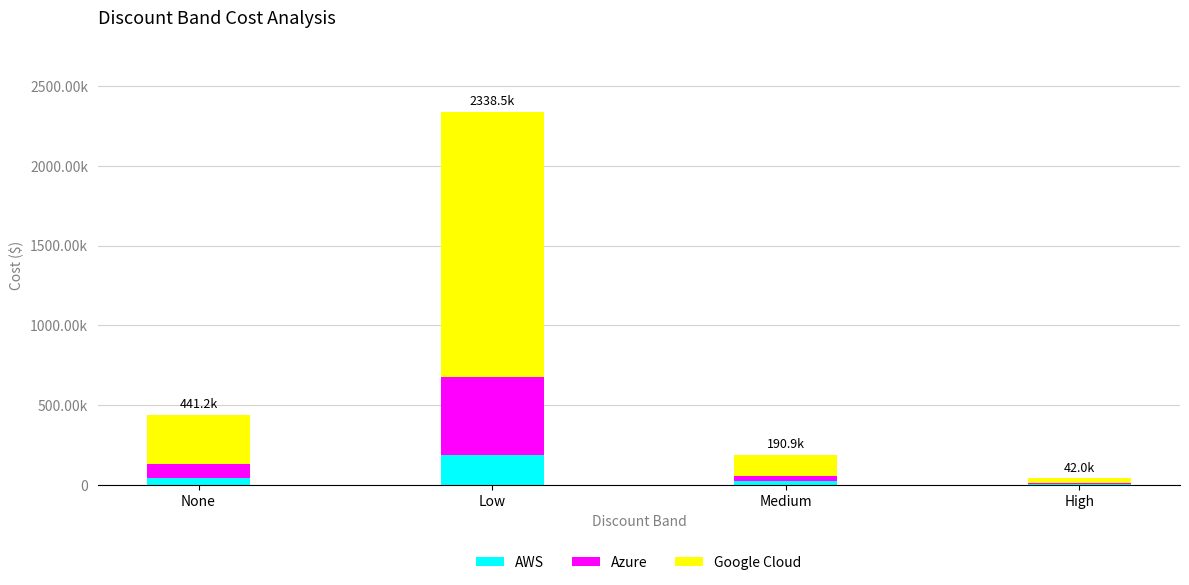

List the series in order of their overall mean, highest first.

Google Cloud, Azure, AWS